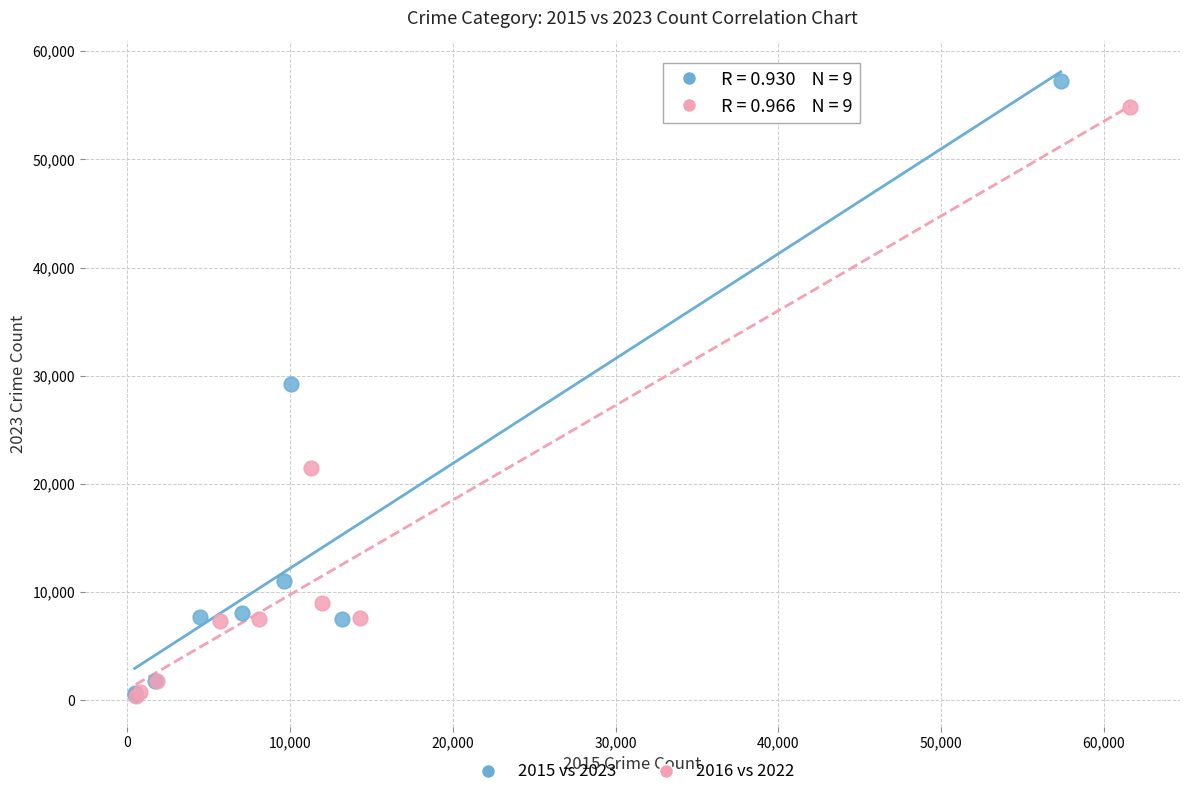

Which series has the largest Y range (max minus min)?

2015 vs 2023